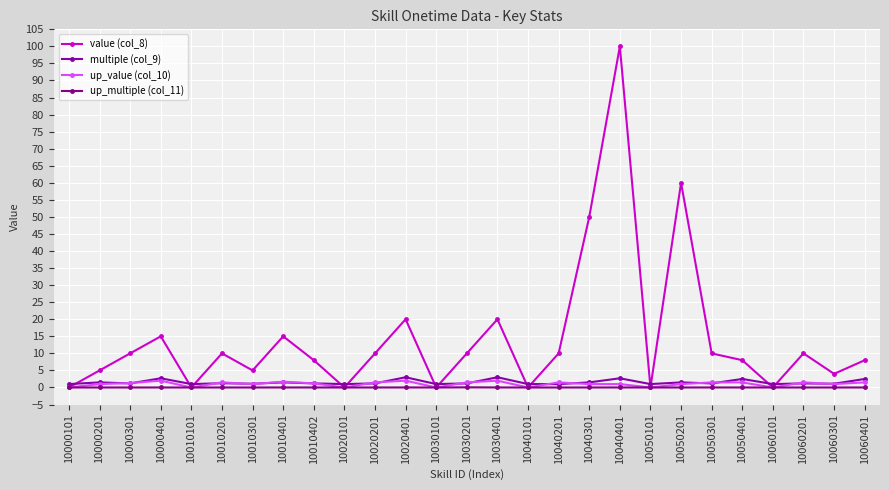

Does the chart have visible grid lines?

Yes